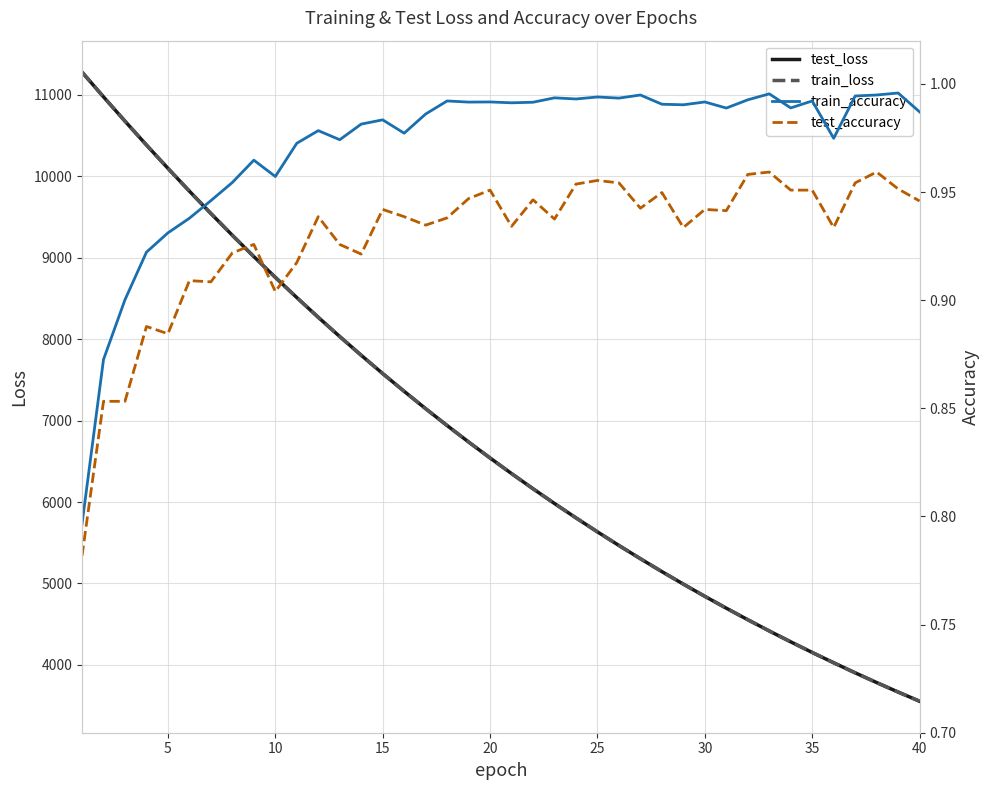

What is the lowest value of the test_loss series?

3553.8